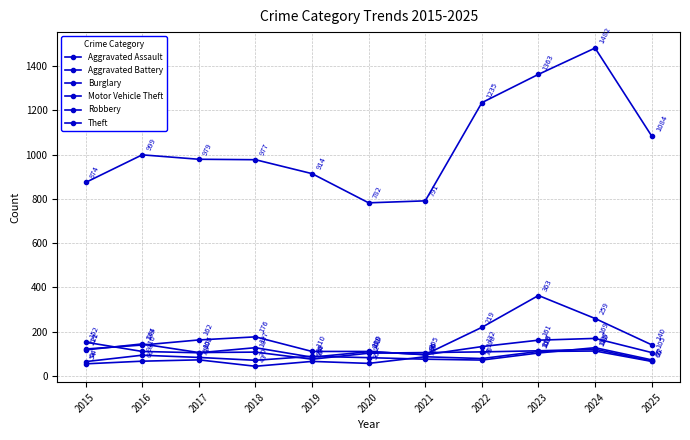

How many data points in Burglary are less than 132?

5